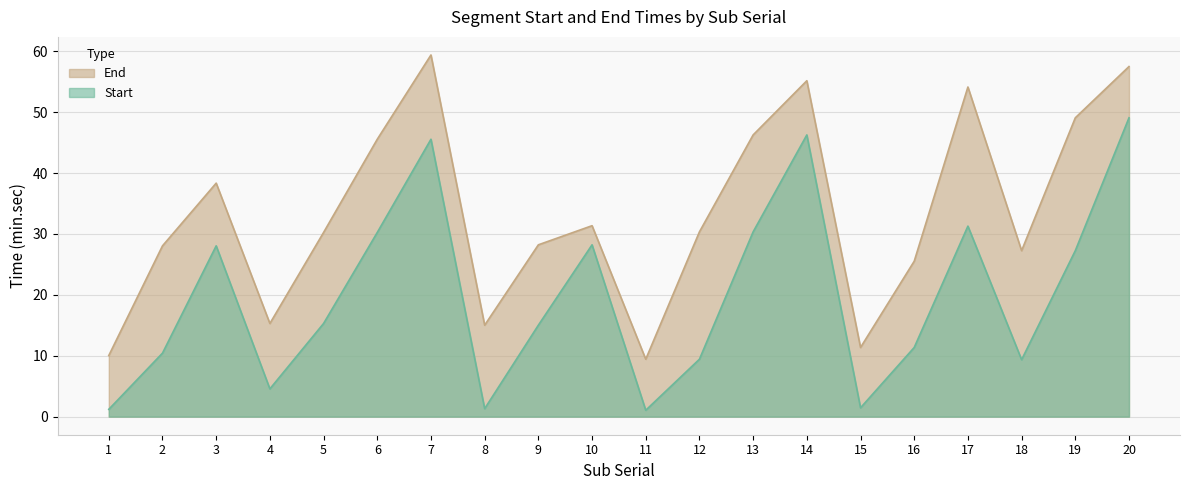

What is the difference between the Start values at 3 and 7?

17.5